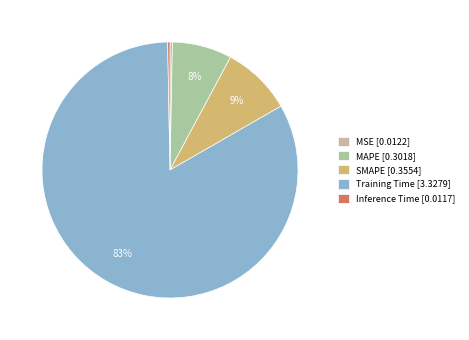

Rank the categories by value from highest to lowest.

Training Time, SMAPE, MAPE, MSE, Inference Time